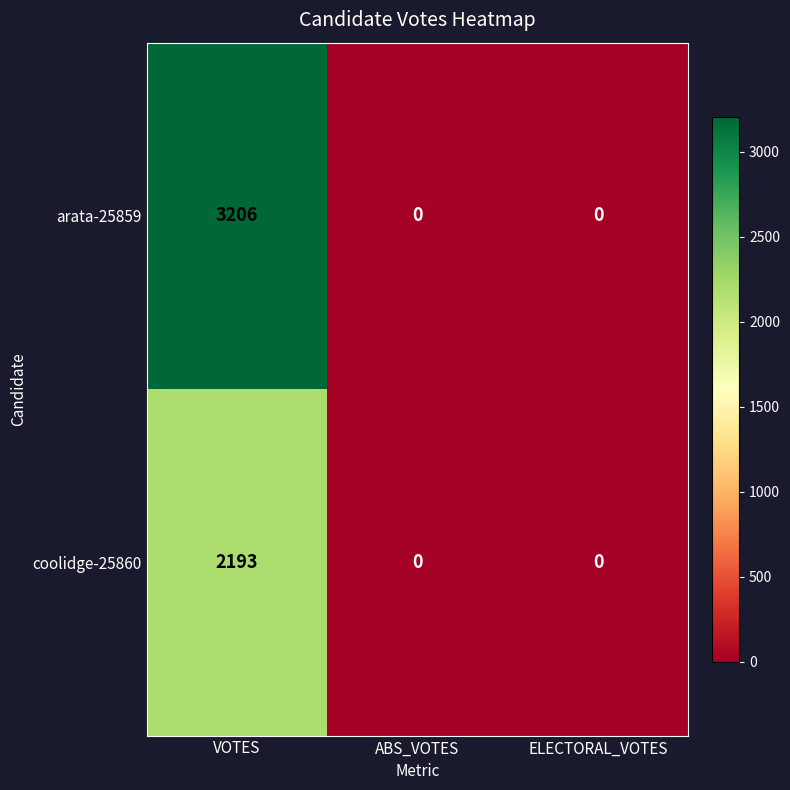

What is the highest value of the arata-25859 series?

3206